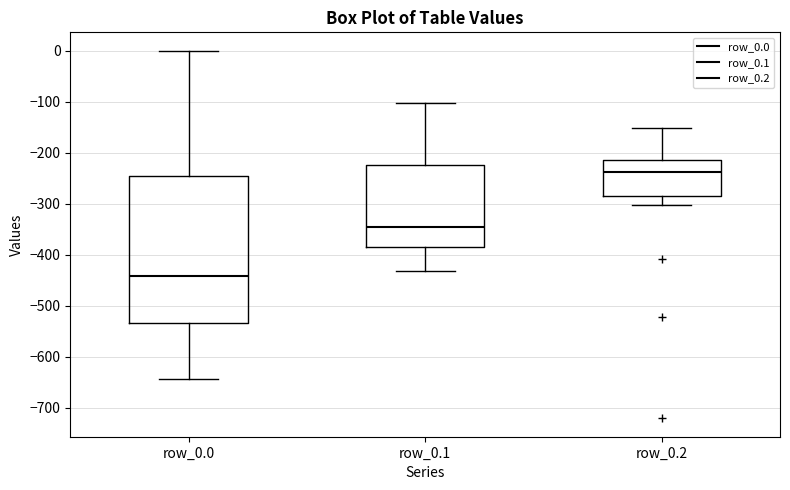

Reading left to right, transcribe this box plot: for each box, give where its median line is, the range the box spans, and where its two whiskers end, as read against the y-axis. The values are not printed on the chart, so give them approximately, as read against the axis.

row_0.0: median -440, box -530 to -250, whiskers -640 to 0
row_0.1: median -350, box -390 to -220, whiskers -430 to -100
row_0.2: median -240, box -290 to -220, whiskers -300 to -150